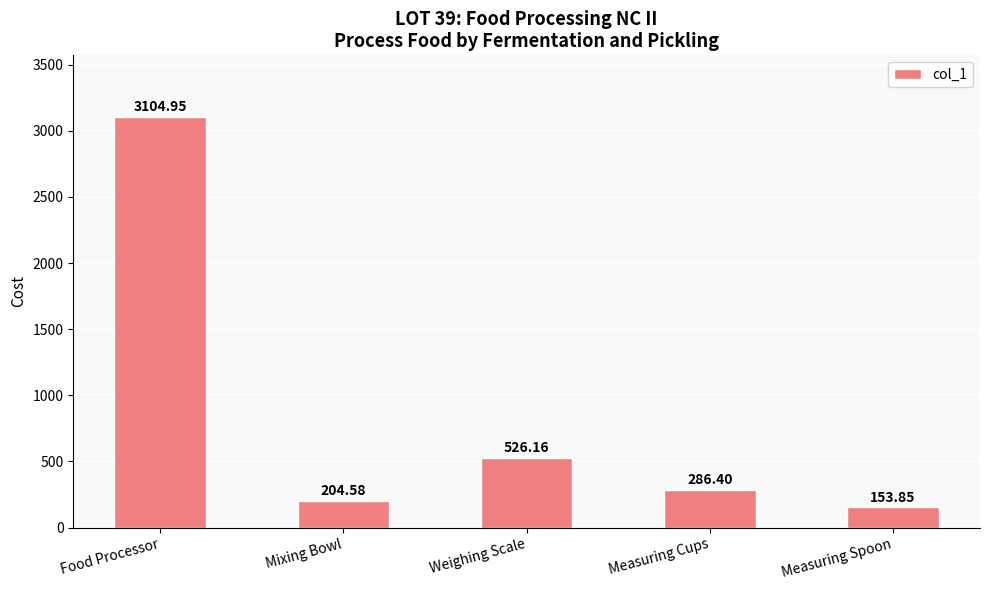

Where does the data first go above 286?

Food Processor